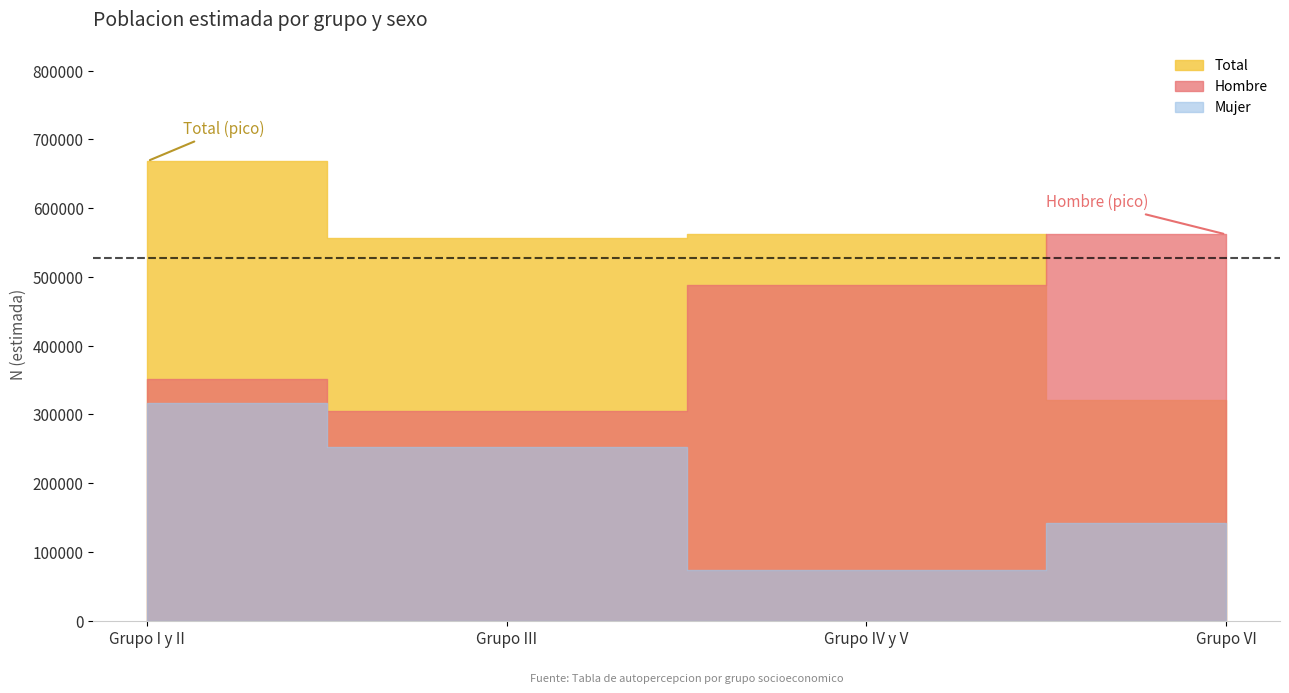

The Hombre series shows 351913 at Grupo I y II. True or false?

True